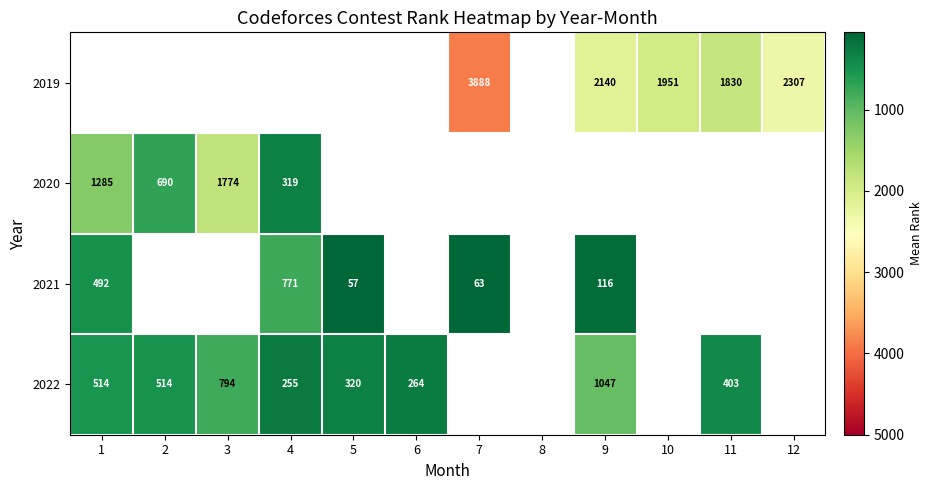

The value of 2021 at 9 is 31.3. True or false?

False